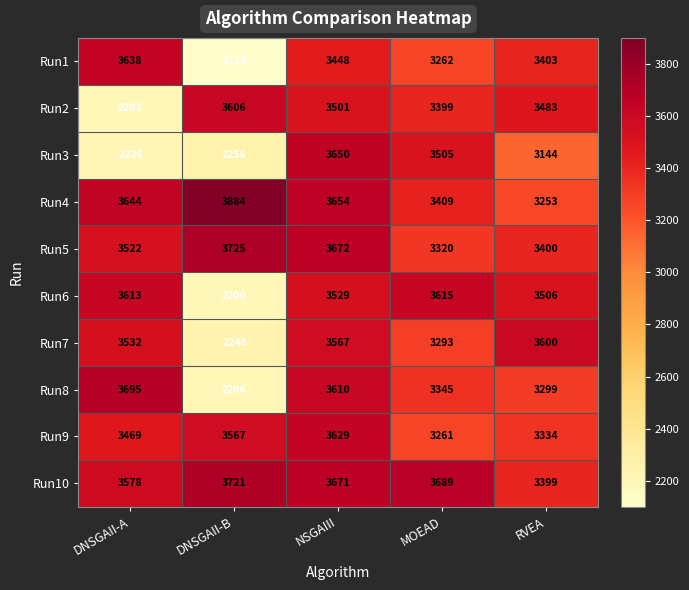

The value of Run7 at DNSGAII-A is 5533. True or false?

False